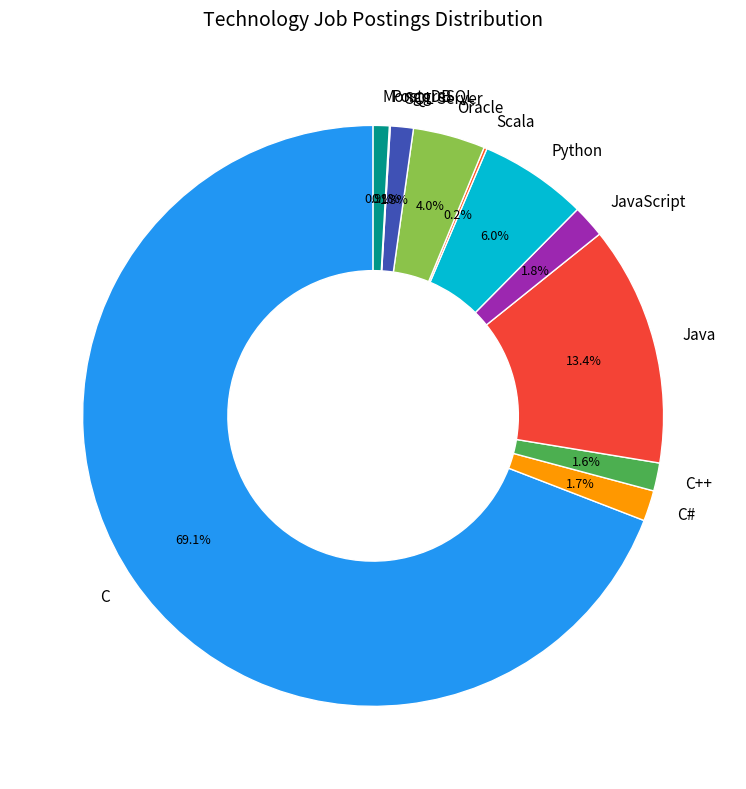

Is JavaScript the majority of the pie?

No